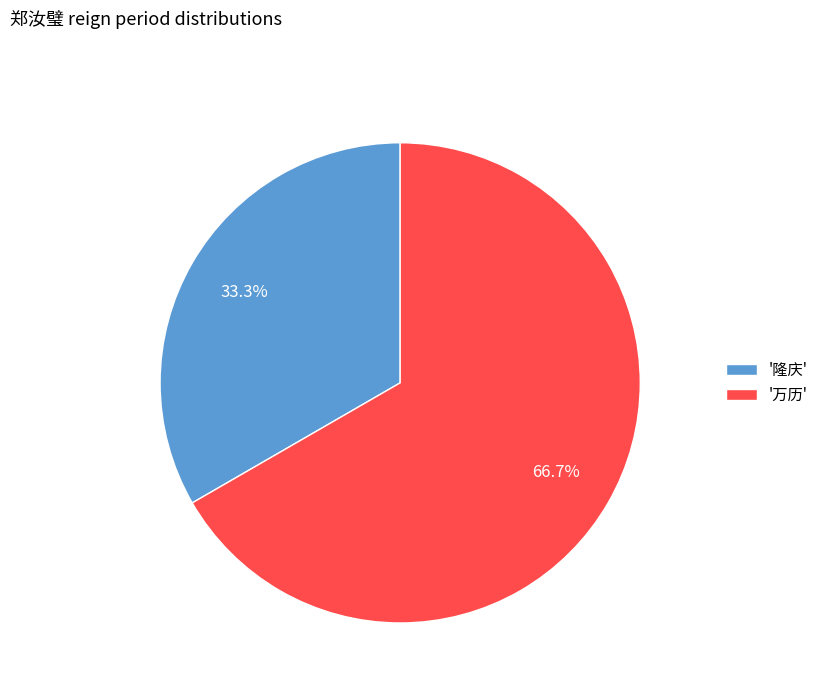

Which has a higher value, '隆庆' or '万历'?

'万历'